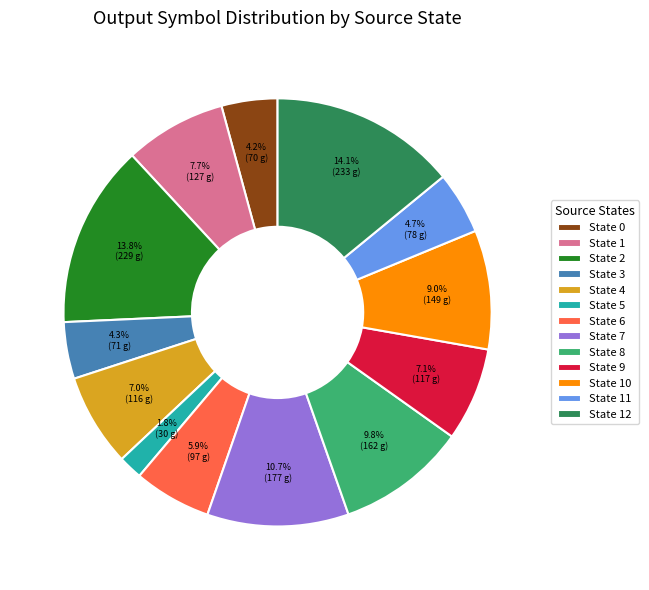

Approximately how many times larger is the value at State 7 compared to State 1?

1.4